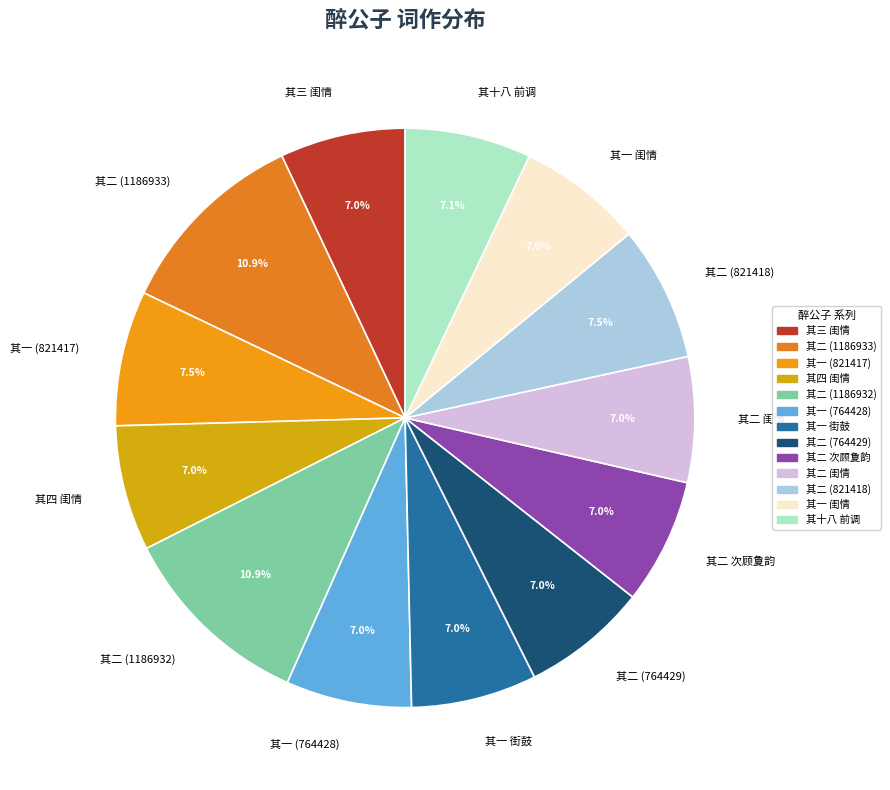

What is the total percentage of 其一 (764428) and 其二 闺情?

14.0%